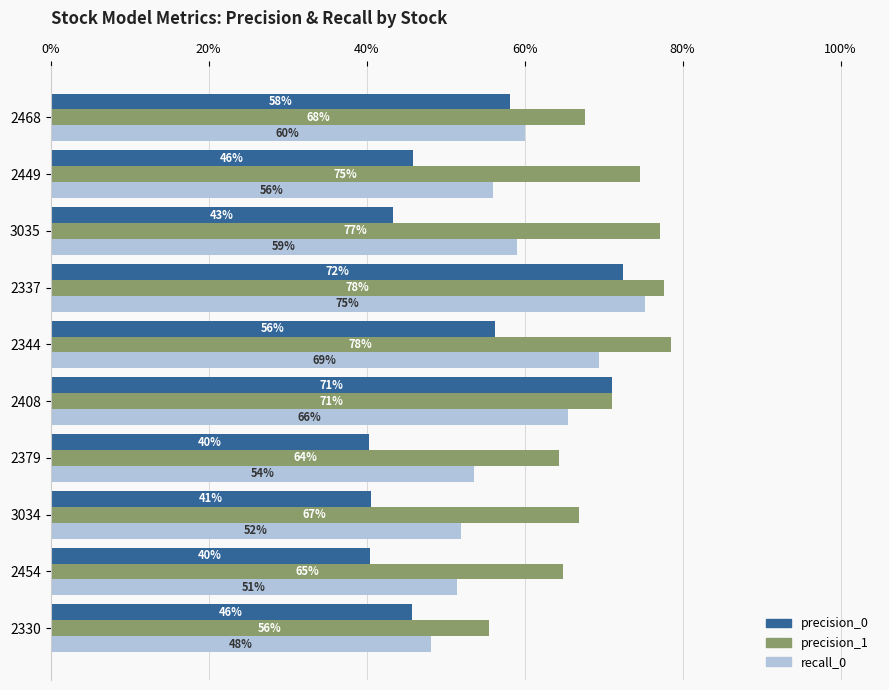

Reading left to right, list all the values displayed in this chart.

precision_0: 0.5	0.4	0.4	0.4	0.7	0.6	0.7	0.4	0.5	0.6
precision_1: 0.6	0.6	0.7	0.6	0.7	0.8	0.8	0.8	0.7	0.7
recall_0: 0.5	0.5	0.5	0.5	0.7	0.7	0.8	0.6	0.6	0.6